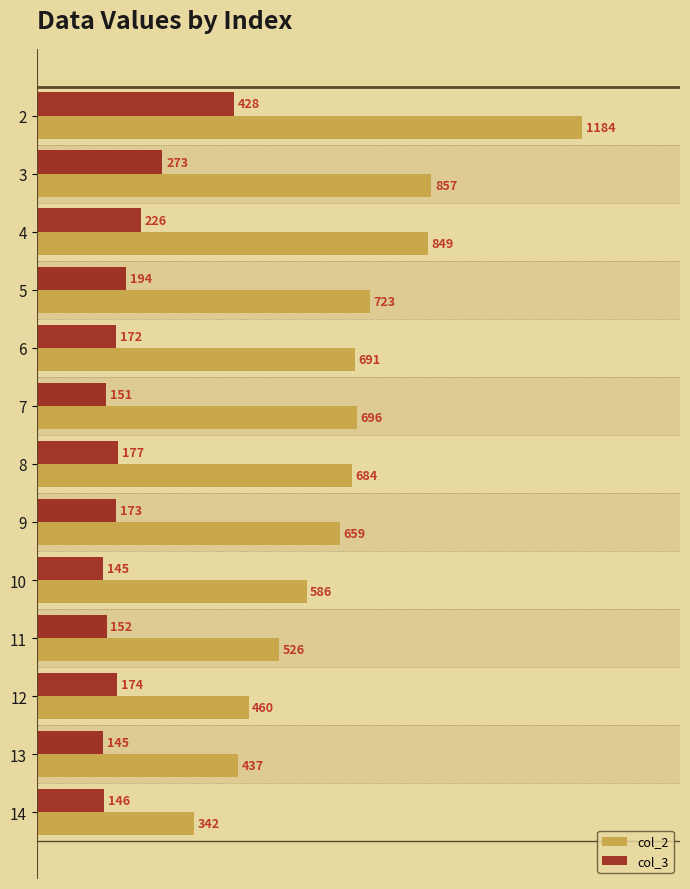

The col_3 series shows 253 at 8. True or false?

False